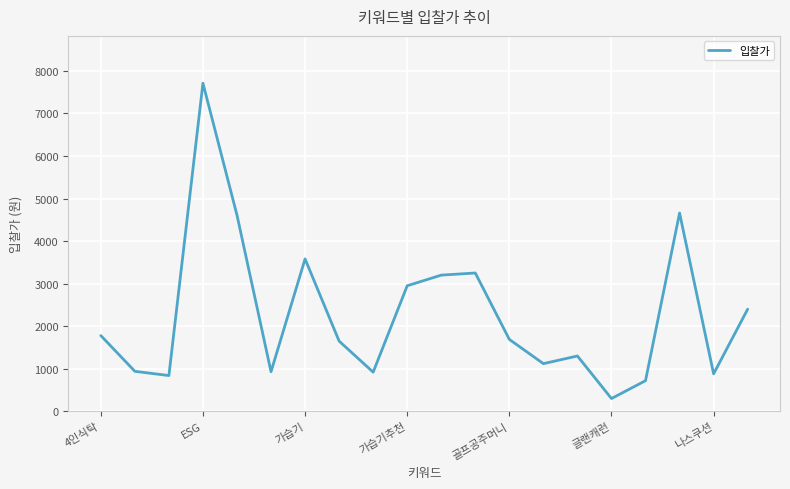

What is the maximum value shown in the chart?

7710